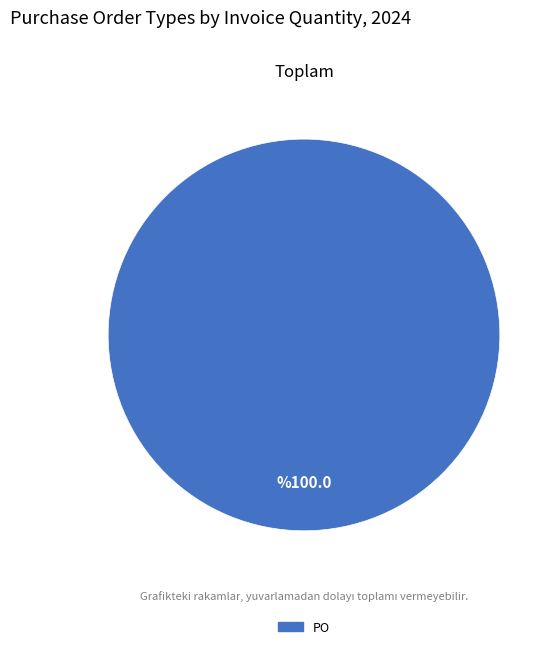

Does any single category account for the majority?

Yes